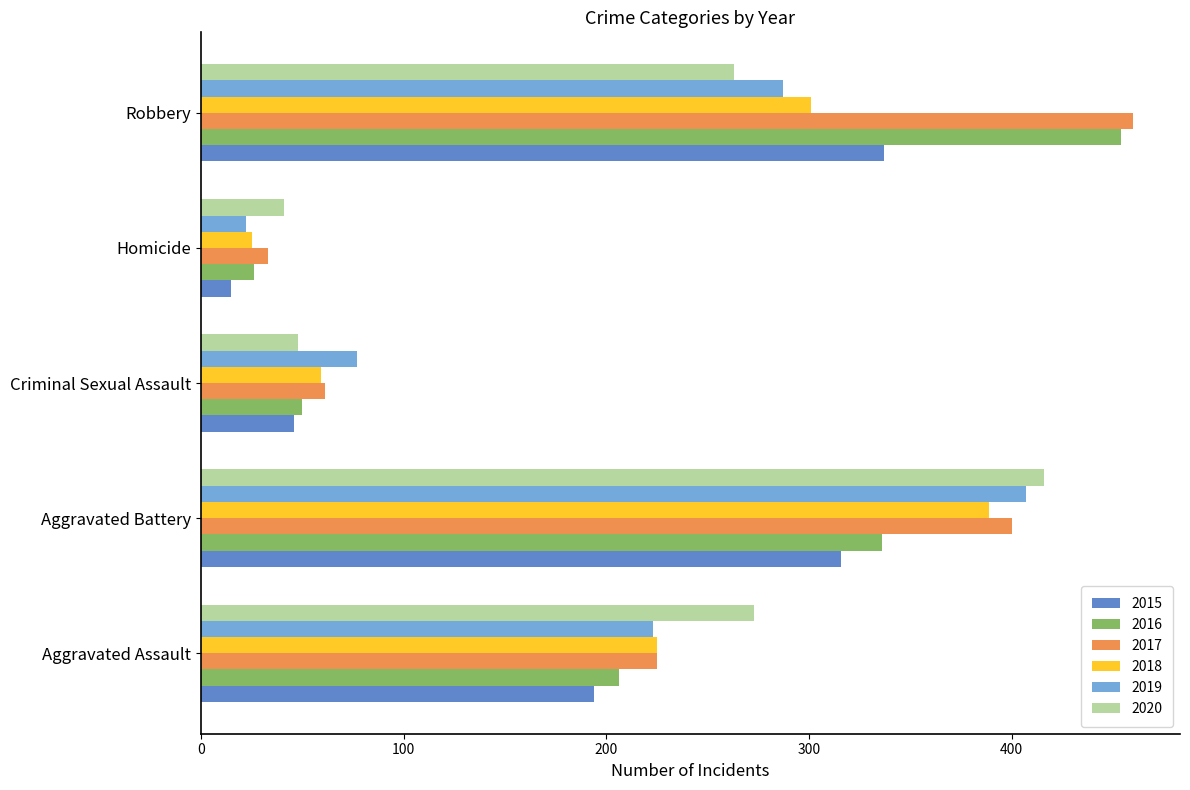

At which label does 2020 reach its minimum?

Homicide